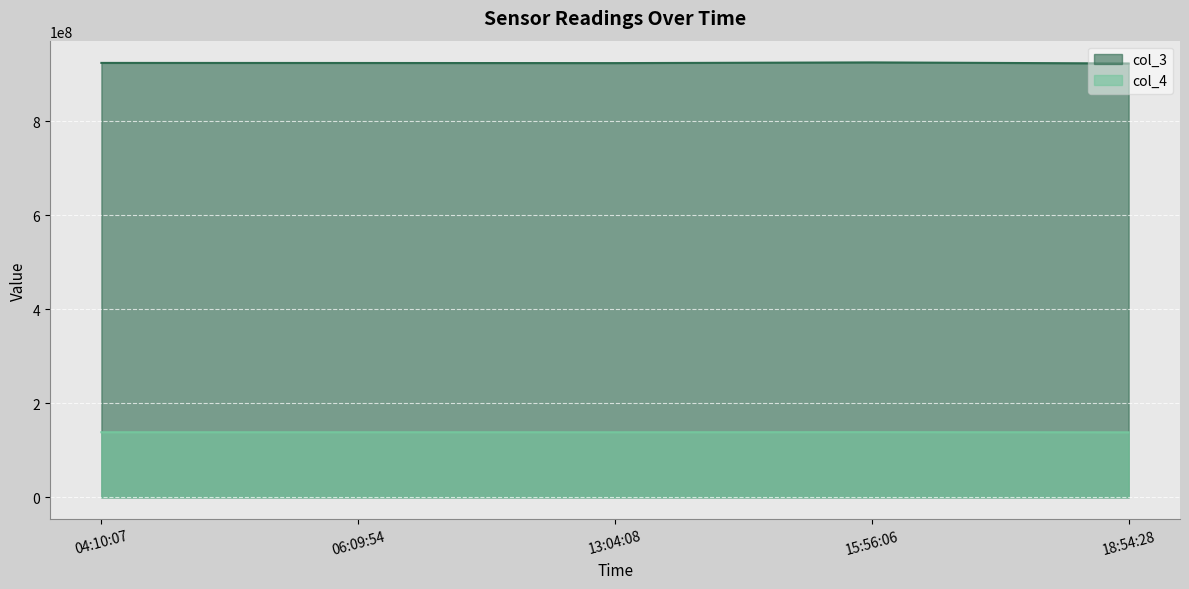

The value of col_3 at 13:04:08 is 574602963.7. True or false?

False